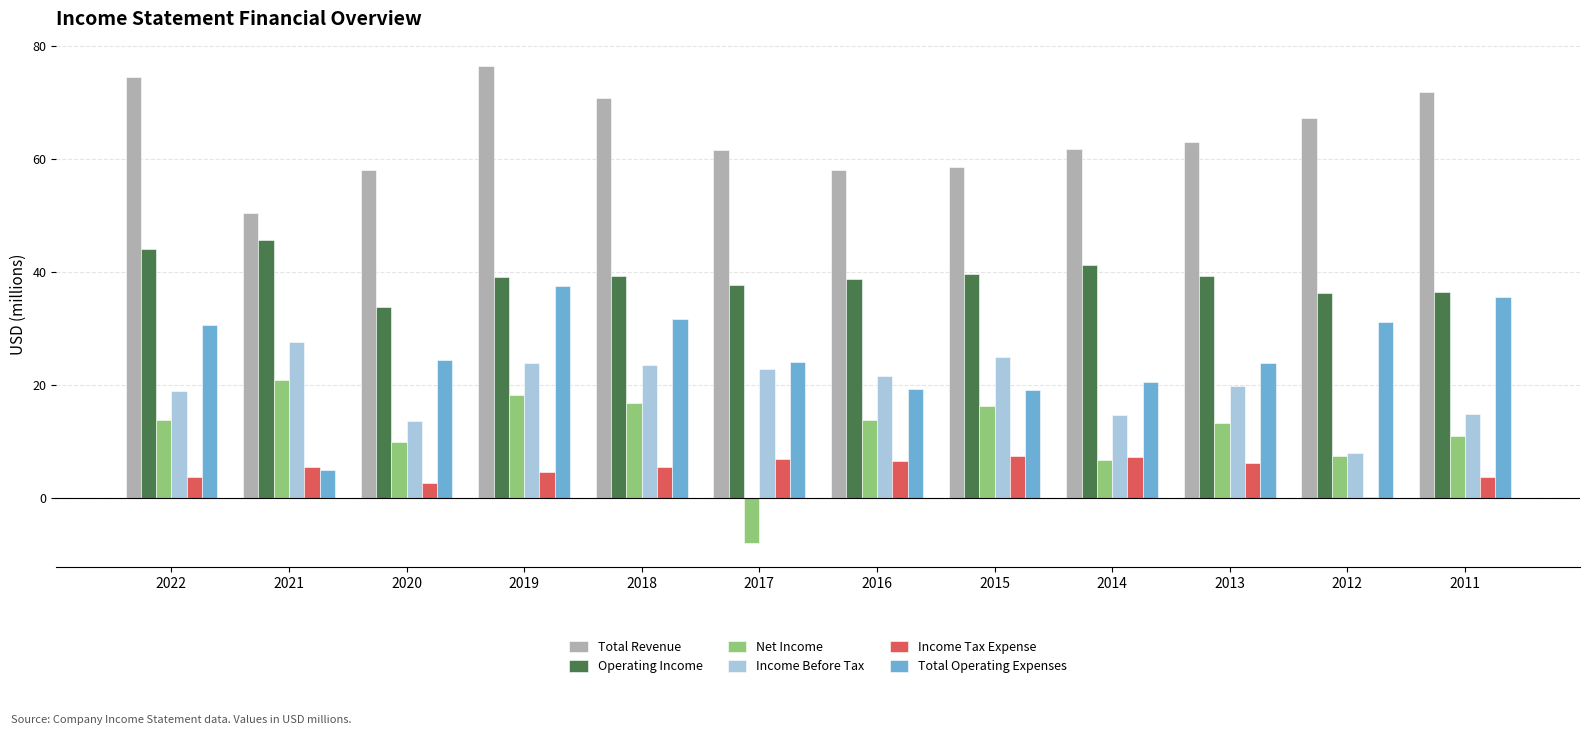

True or false: Total Revenue has a value of 58.6 at 2015.

True